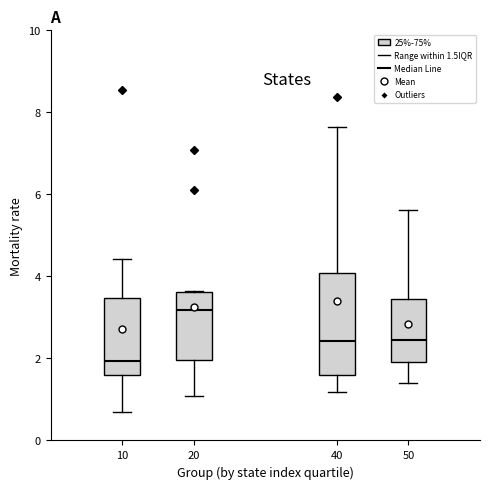

Where does the median line of the box at x = 10 sit on the y-axis? The values are not printed on the chart, so give them approximately, as read against the axis.

2.0